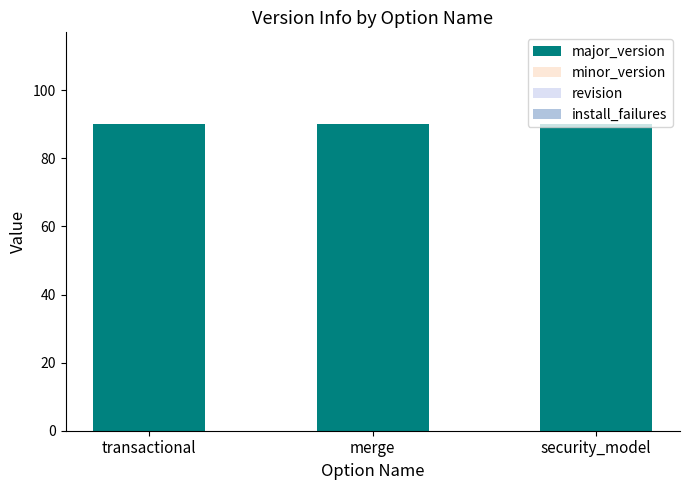

Rank the categories by major_version value from highest to lowest.

transactional, merge, security_model